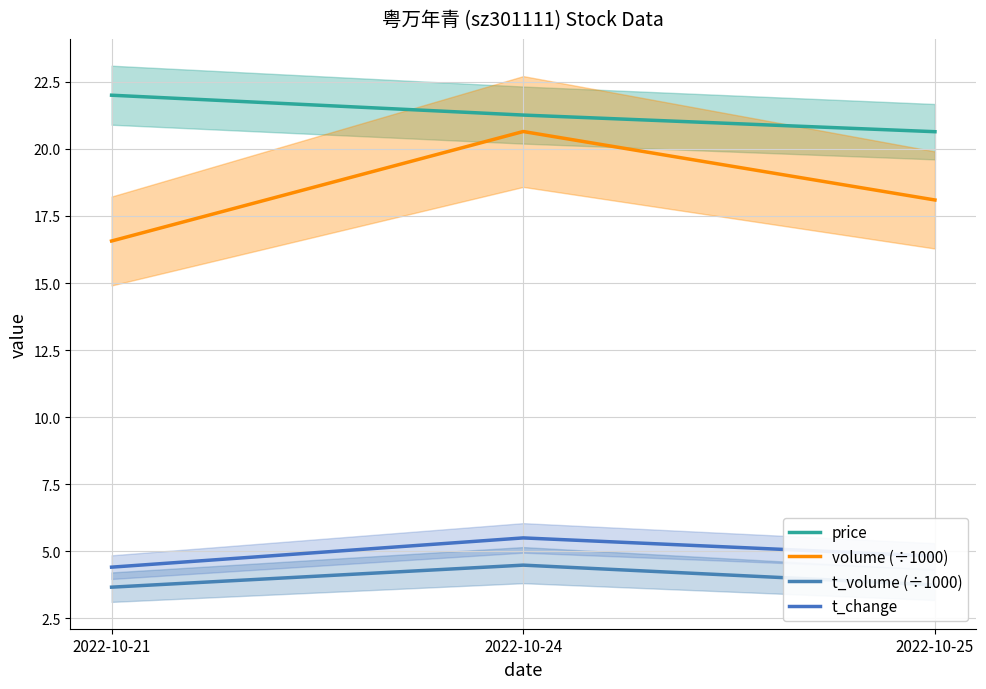

How many distinct data groups are displayed?

4